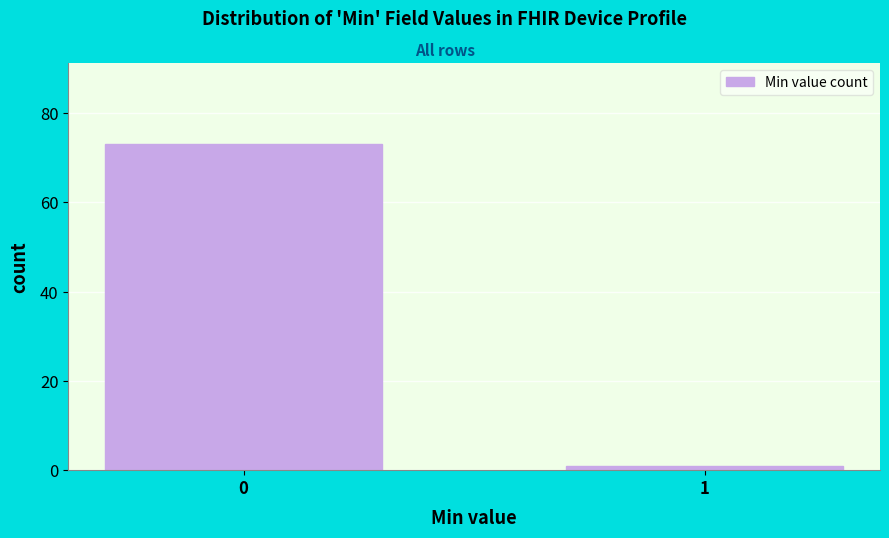

Reading left to right, transcribe all the data shown in this chart.

73	1